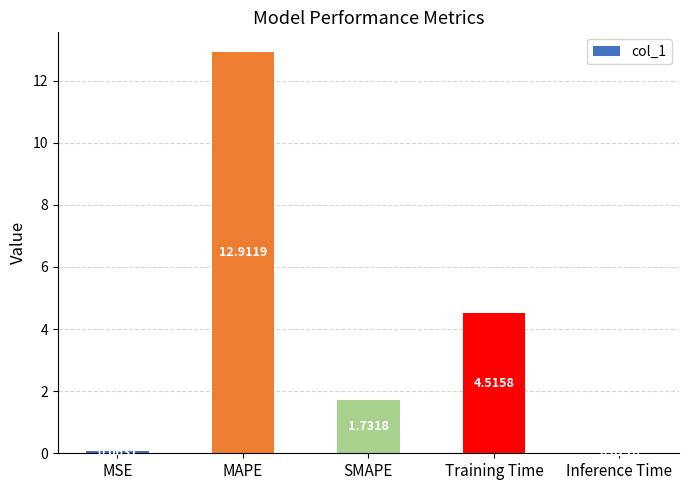

Where does the data first go above 1?

MAPE